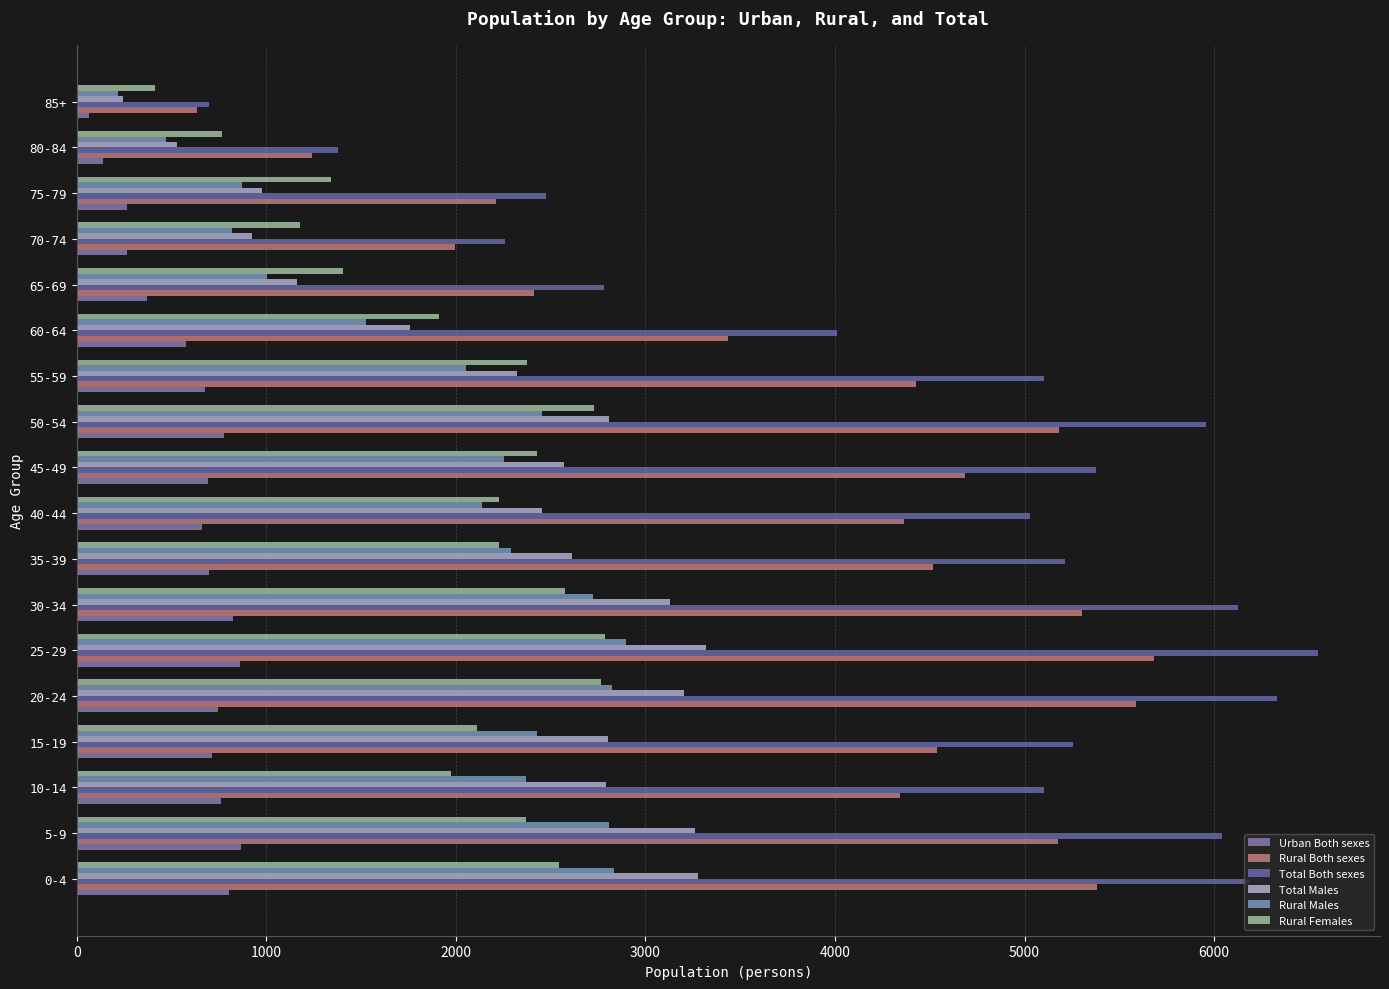

What are all the series names shown in the legend?

Urban Both sexes, Rural Both sexes, Total Both sexes, Total Males, Rural Males, Rural Females